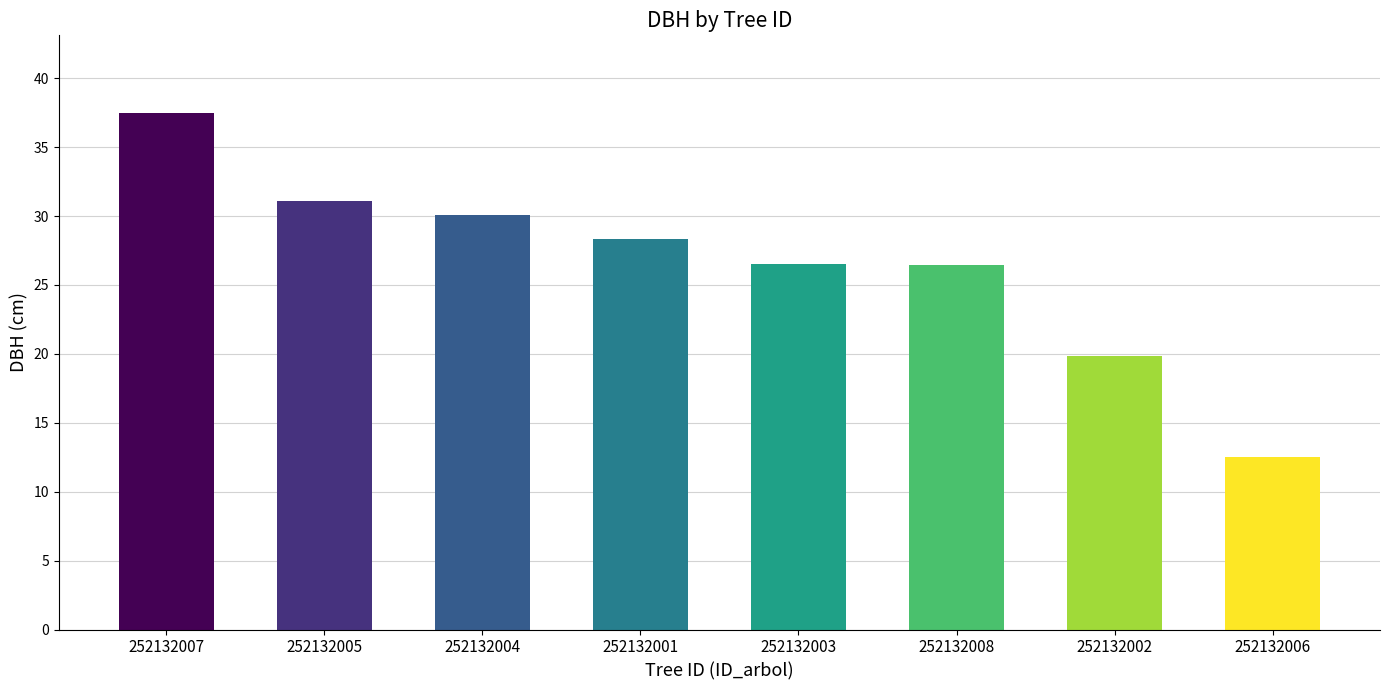

Does the chart contain any negative values?

No